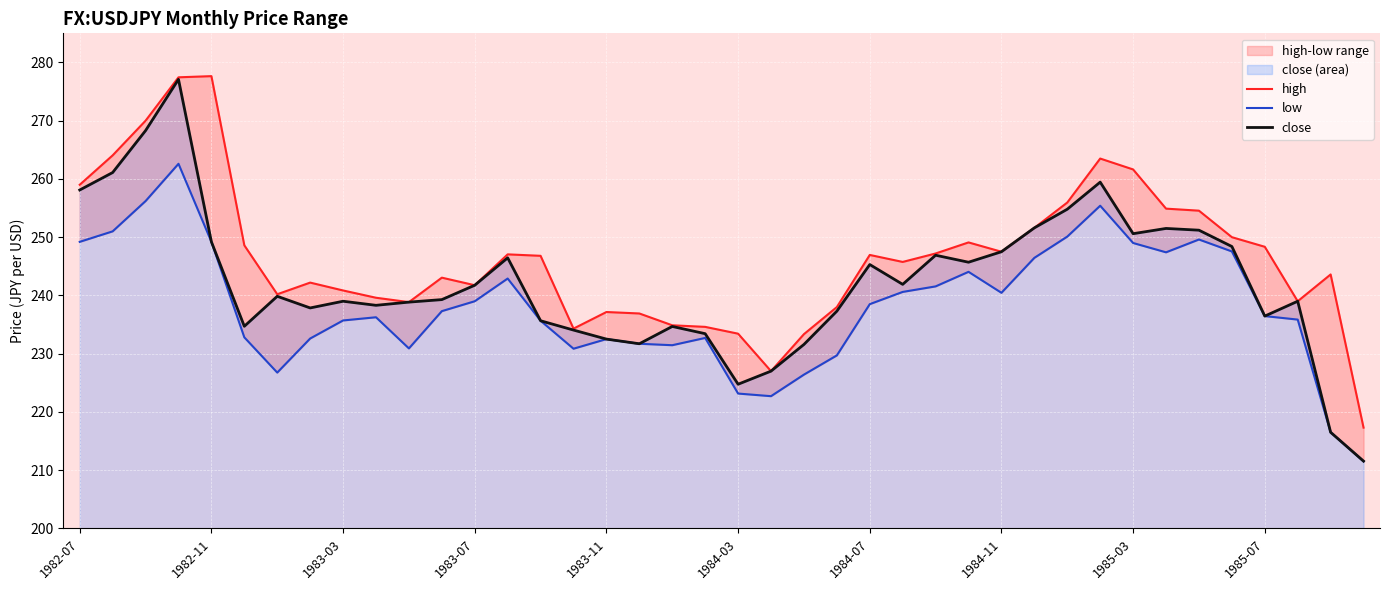

The value of close at 1982-07 is 129.9. True or false?

False